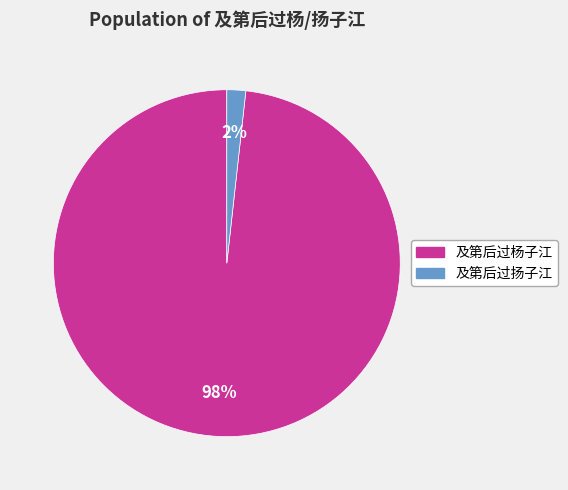

Rank the categories by value from highest to lowest.

及第后过杨子江, 及第后过扬子江